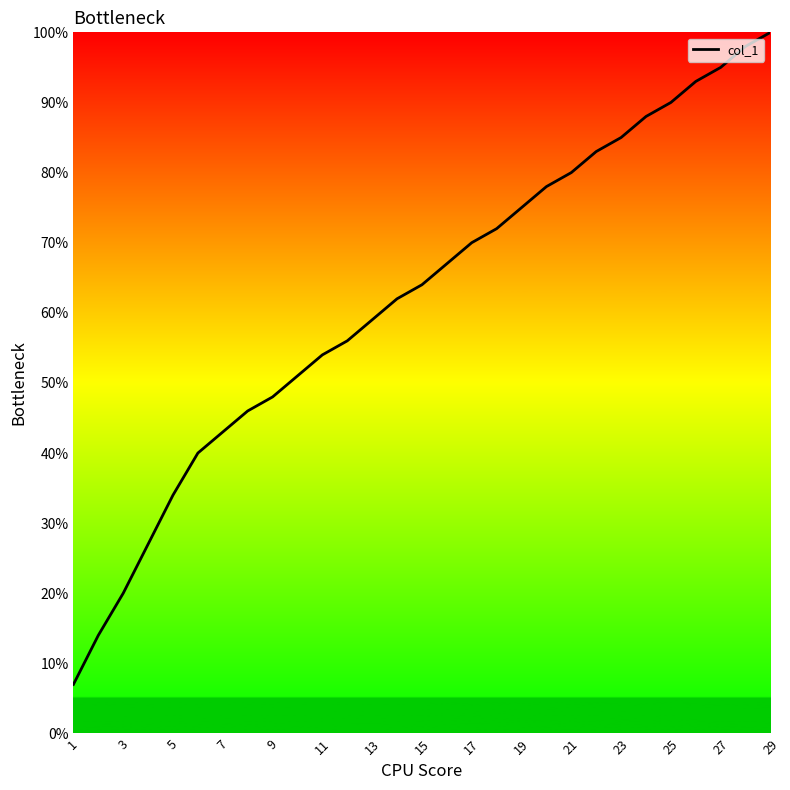

What is the maximum value shown in the chart?

100